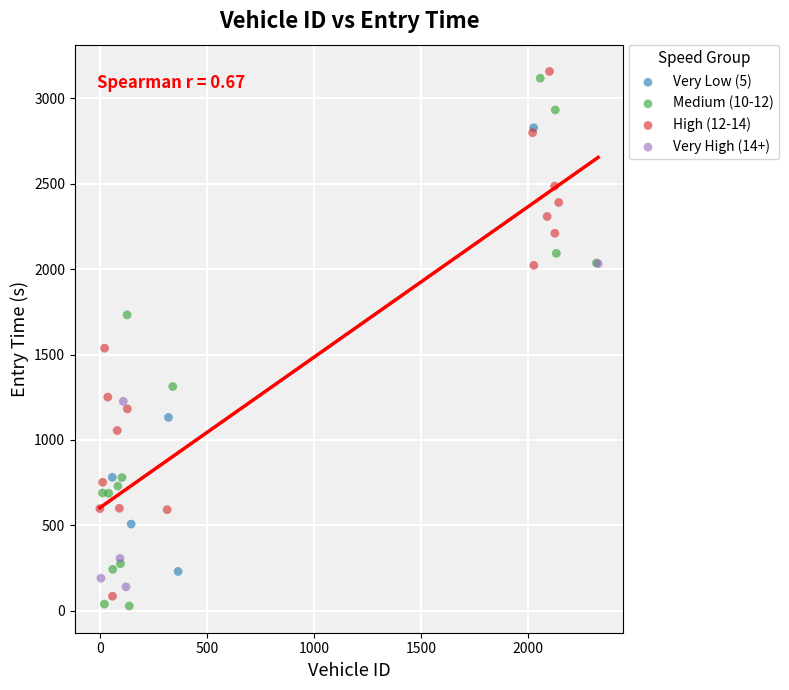

What are all the series names shown in the legend?

Very Low (5), Medium (10-12), High (12-14), Very High (14+)